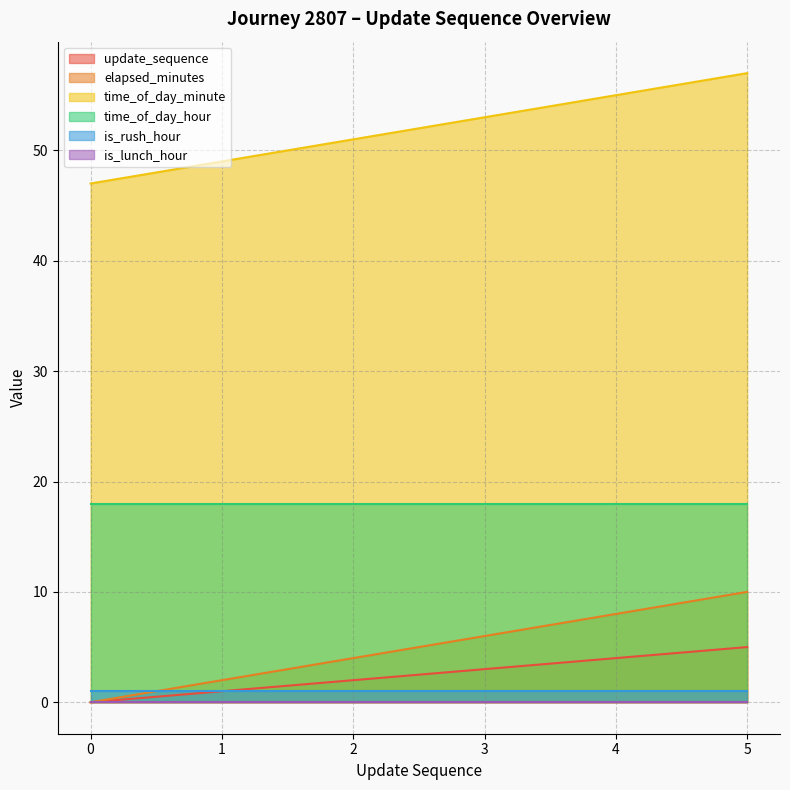

At which category does the chart reach its peak across all series?

5